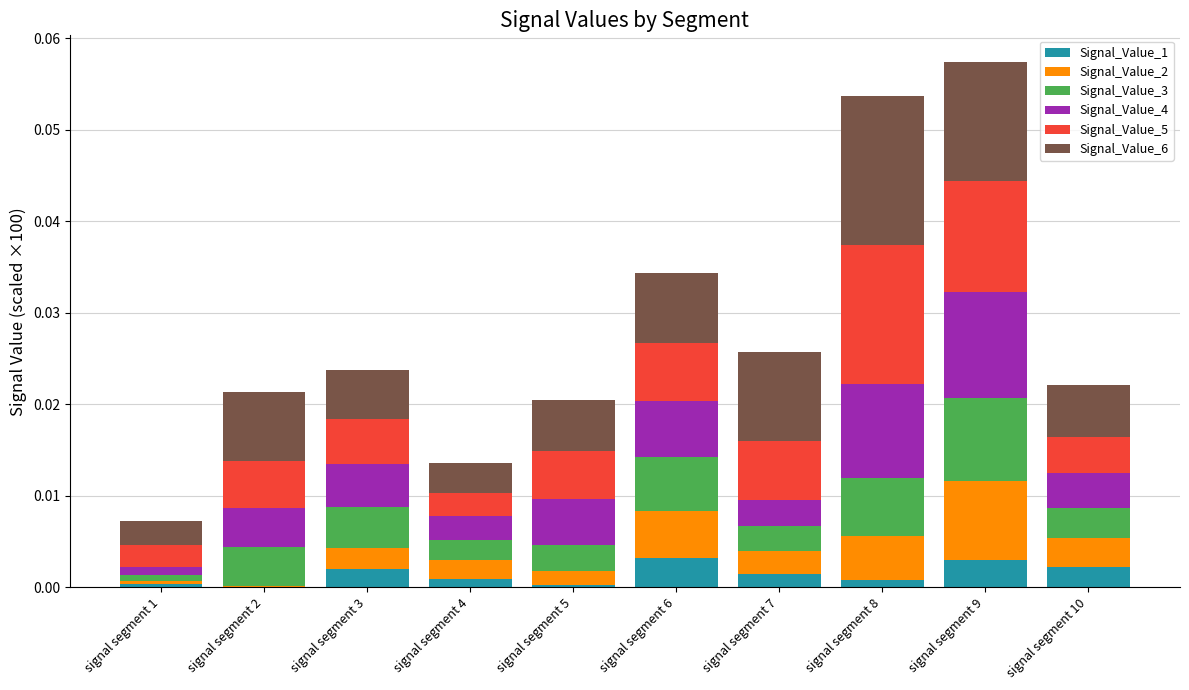

Count the number of categories in the chart.

10